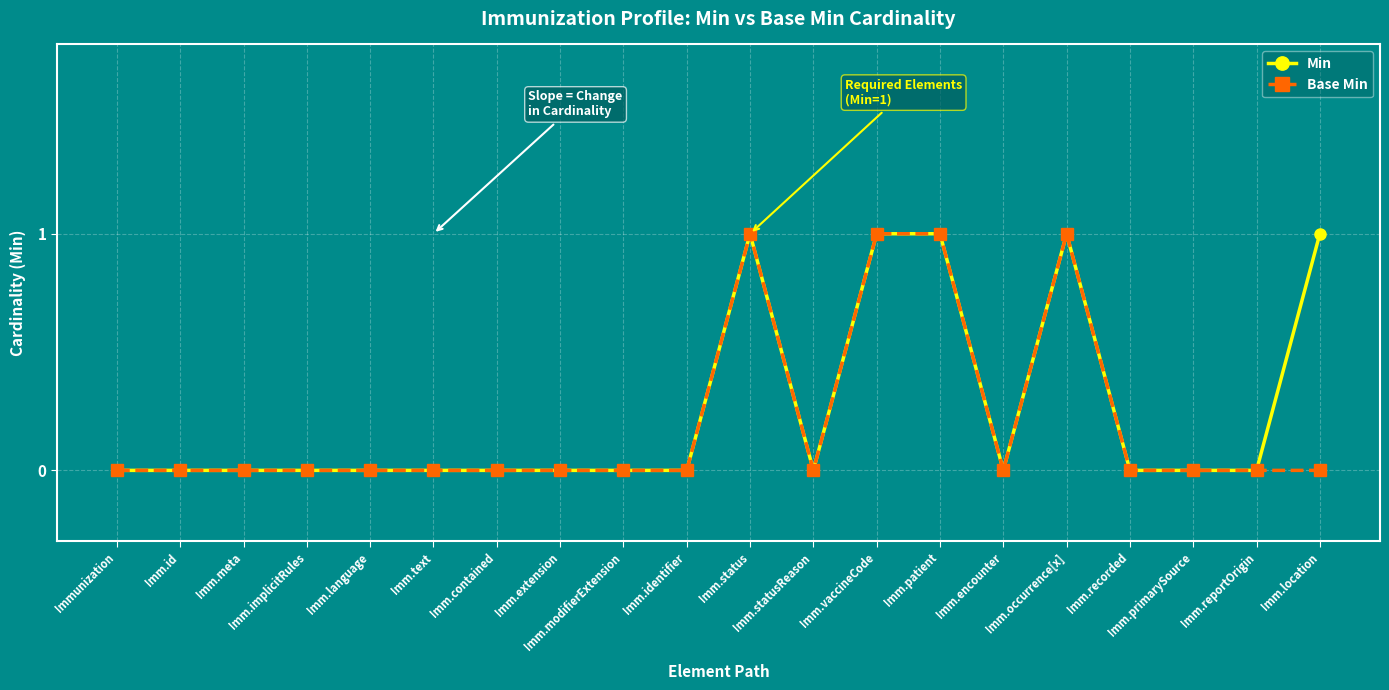

Is it true that Base Min equals 0 at Imm.implicitRules?

True